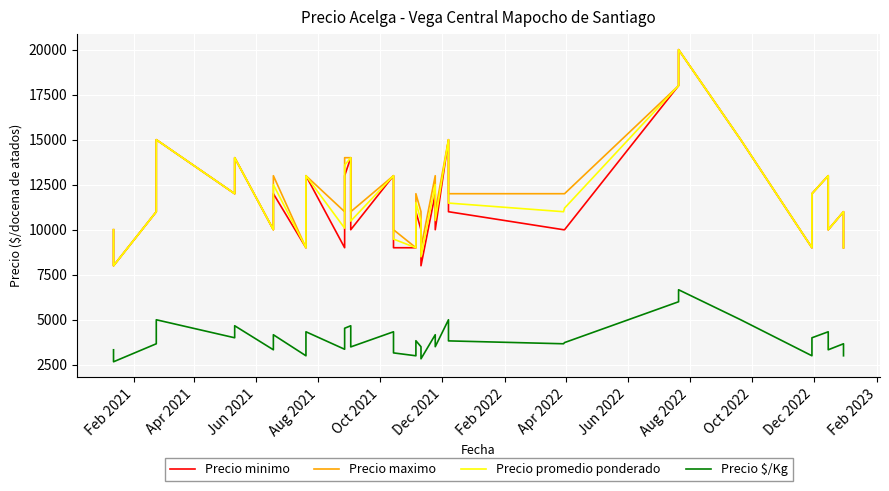

Reading right to left, extract all data points from this chart.

Precio minimo: 9000	11000	10000	13000	12000	9000	15000	20000	18000	10000	10000	11000	13000	15000	10000	12000	8000	10000	11000	9000	9000	11000	13000	10000	12000	14000	13000	11000	9000	13000	10000	9000	12000	10000	14000	12000	15000	11000	8000	10000
Precio maximo: 9000	11000	10000	13000	12000	9000	15000	20000	18000	12000	12000	12000	14000	15000	11000	13000	9000	11000	12000	9000	10000	12000	13000	11000	13000	14000	14000	13000	11000	13000	11000	9000	13000	10000	14000	12000	15000	11000	8000	10000
Precio promedio ponderado: 9000	11000	10000	13000	12000	9000	15000	20000	18000	11200	11000	11480	13508	15000	10512	12508	8500	10508	11508	9000	9480	11508	13000	10480	12500	14000	13586	12065	10086	13000	10500	9000	12500	10000	14000	12000	15000	11000	8000	10000
Precio $/Kg: 3000	3667	3333	4333	4000	3000	5000	6667	6000	3733	3667	3827	4503	5000	3504	4169	2833	3503	3836	3000	3160	3836	4333	3493	4167	4667	4529	4022	3362	4333	3500	3000	4167	3333	4667	4000	5000	3667	2667	3333